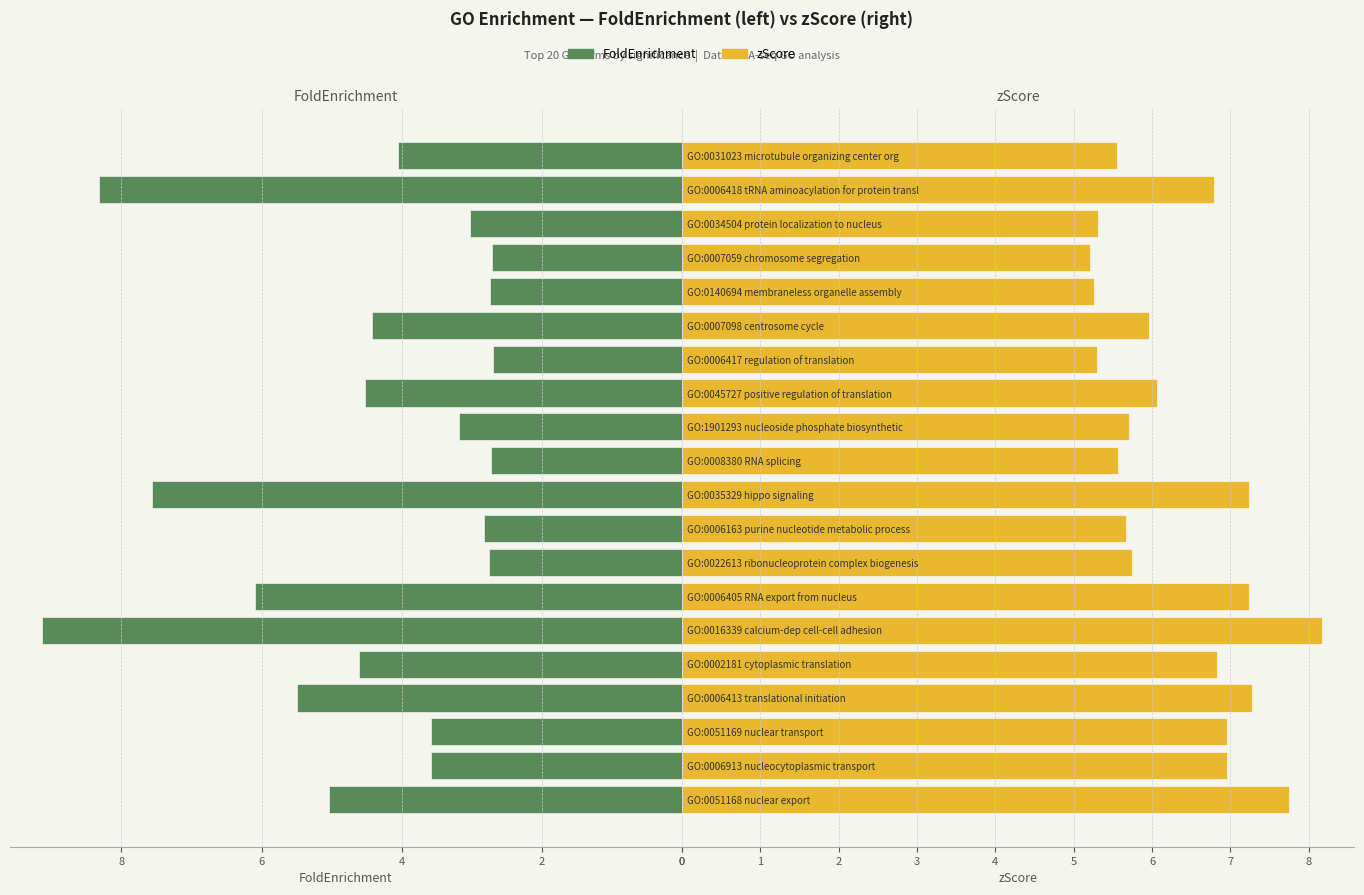

The zScore series shows 11.8 at GO:0016339 calcium-dep cell-cell adhesion. True or false?

False